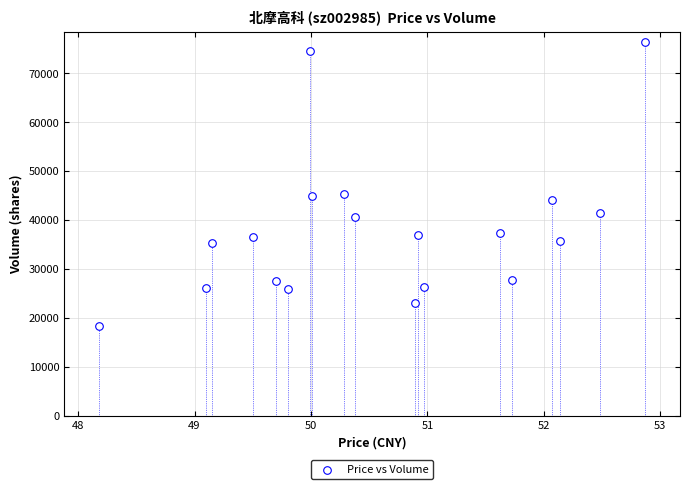

What is the range of Y values (max minus min)?

58024